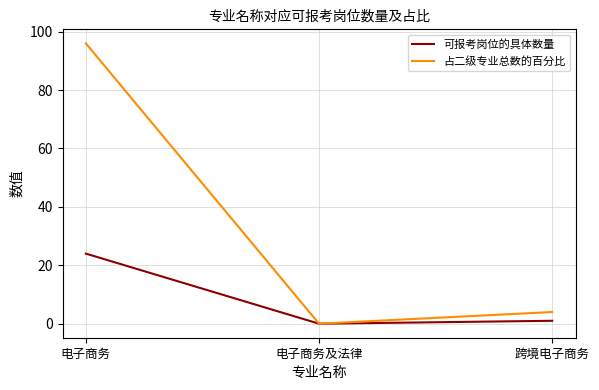

Count the number of data series in this chart.

2